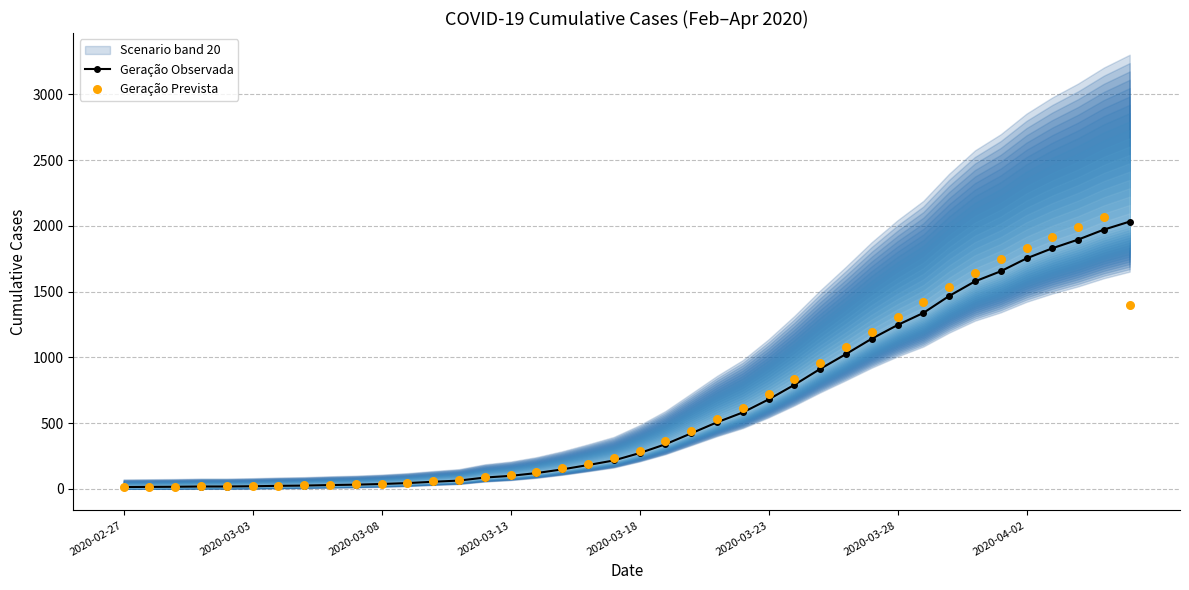

Which series has the largest total across all categories?

Geração Prevista